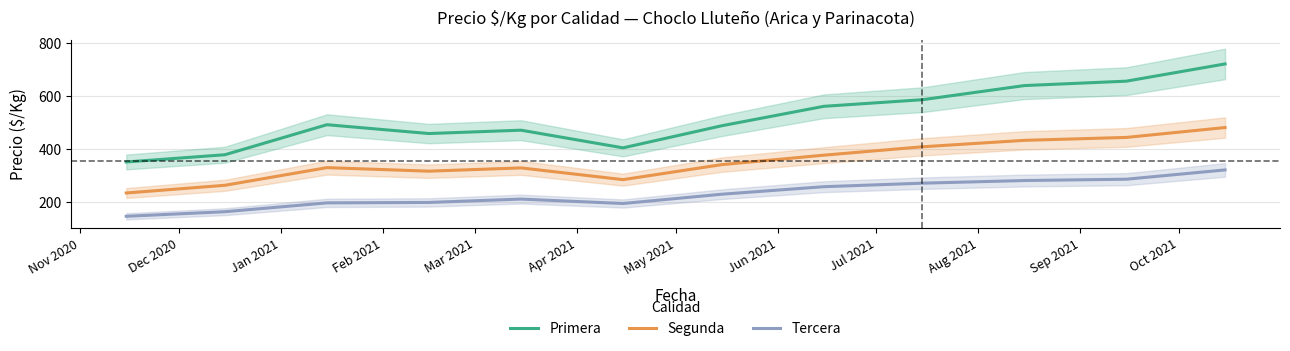

What is the maximum value for Primera?

720.0